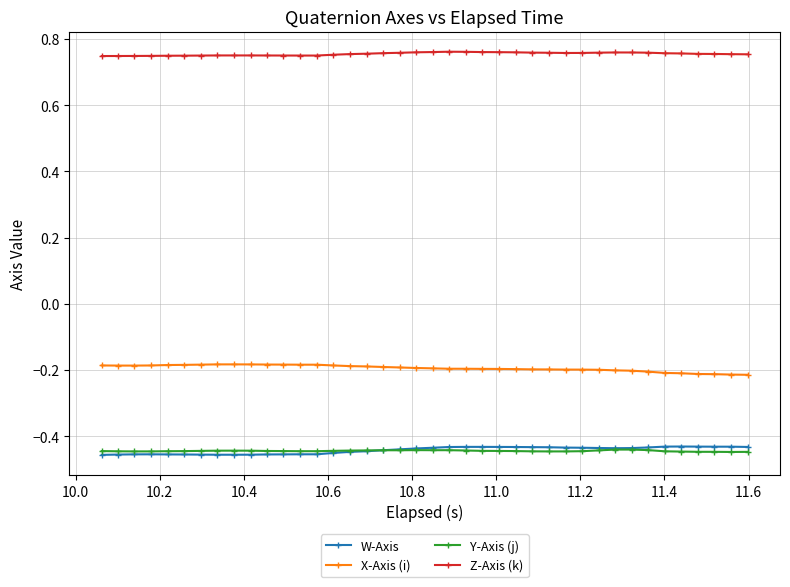

True or false: X-Axis (i) has more than 0 interior local peaks.

True